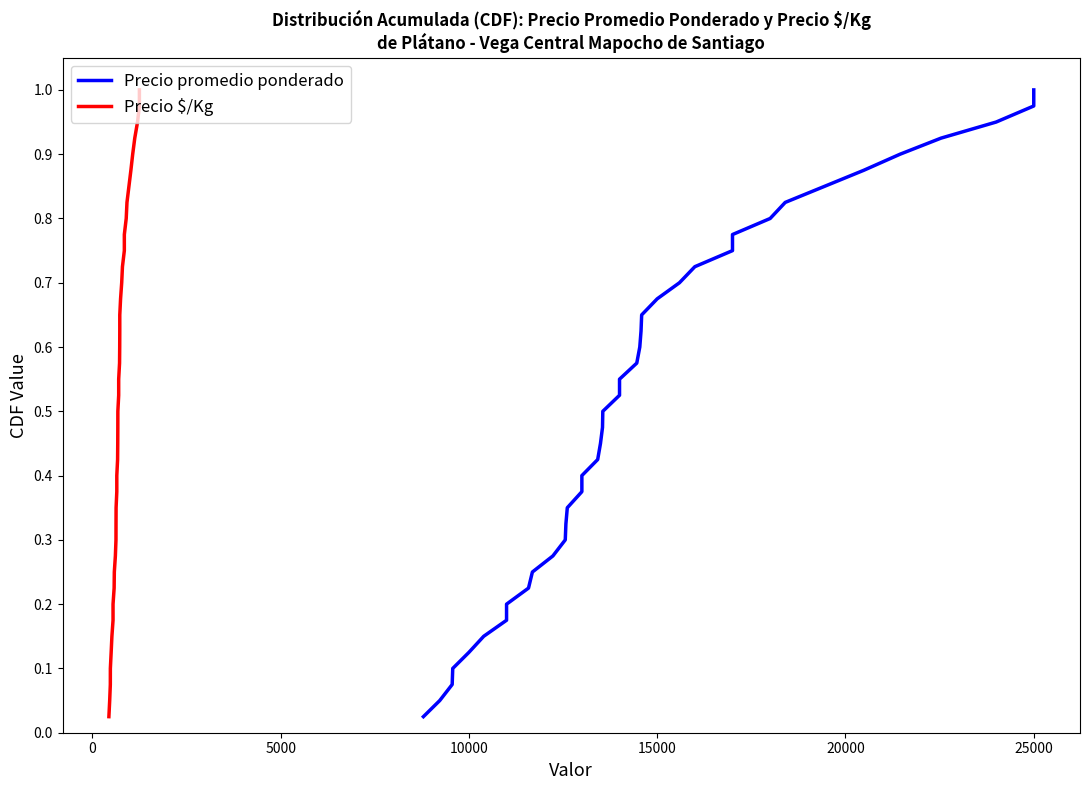

True or false: Precio $/Kg and Precio promedio ponderado intersect in this chart.

False